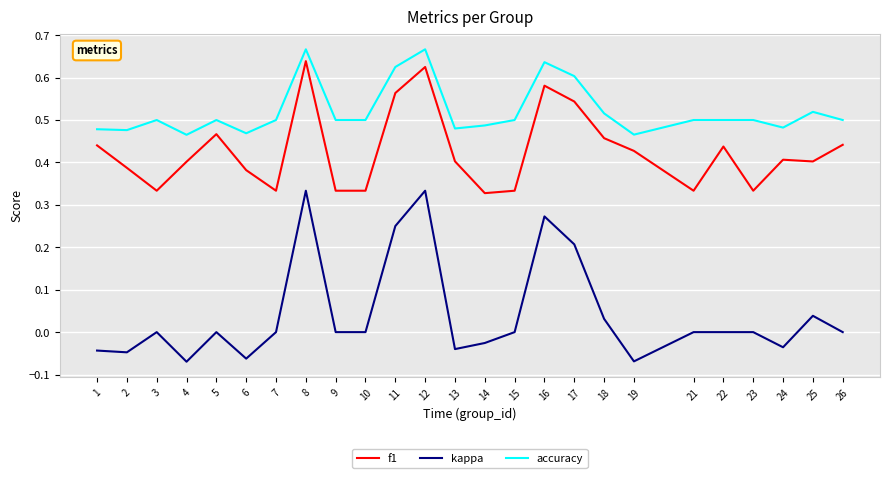

List the series in order of their overall mean, lowest first.

kappa, f1, accuracy